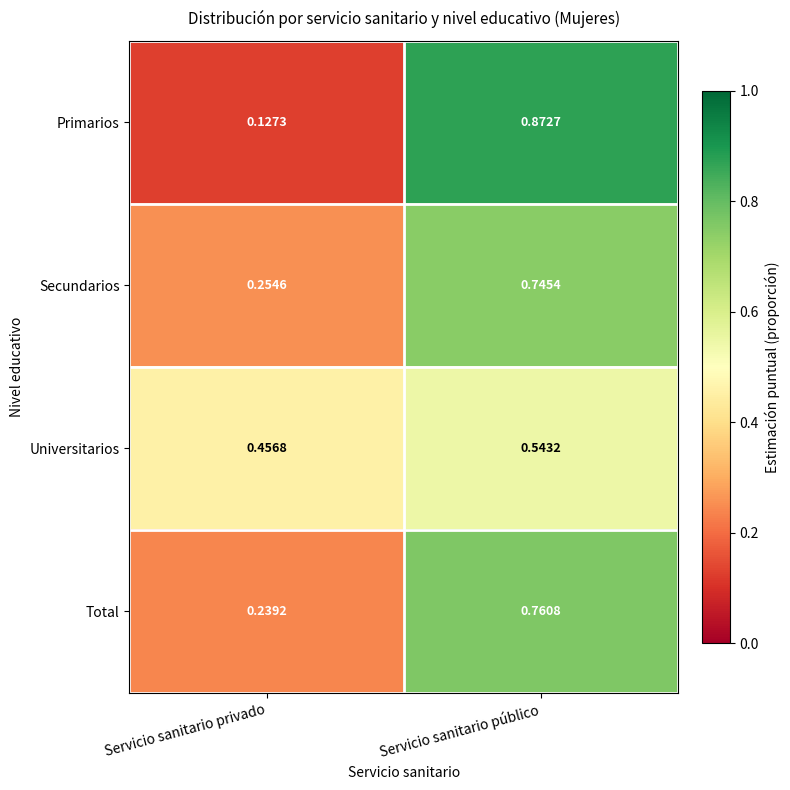

At which category is the sum across all series the highest?

Servicio sanitario público